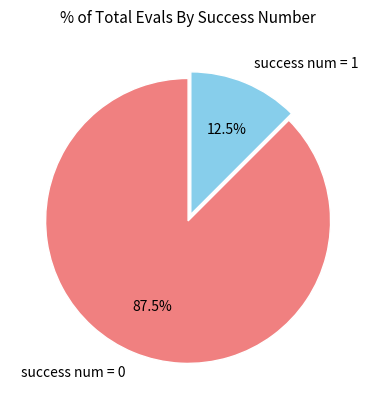

How many segments does this pie chart have?

2